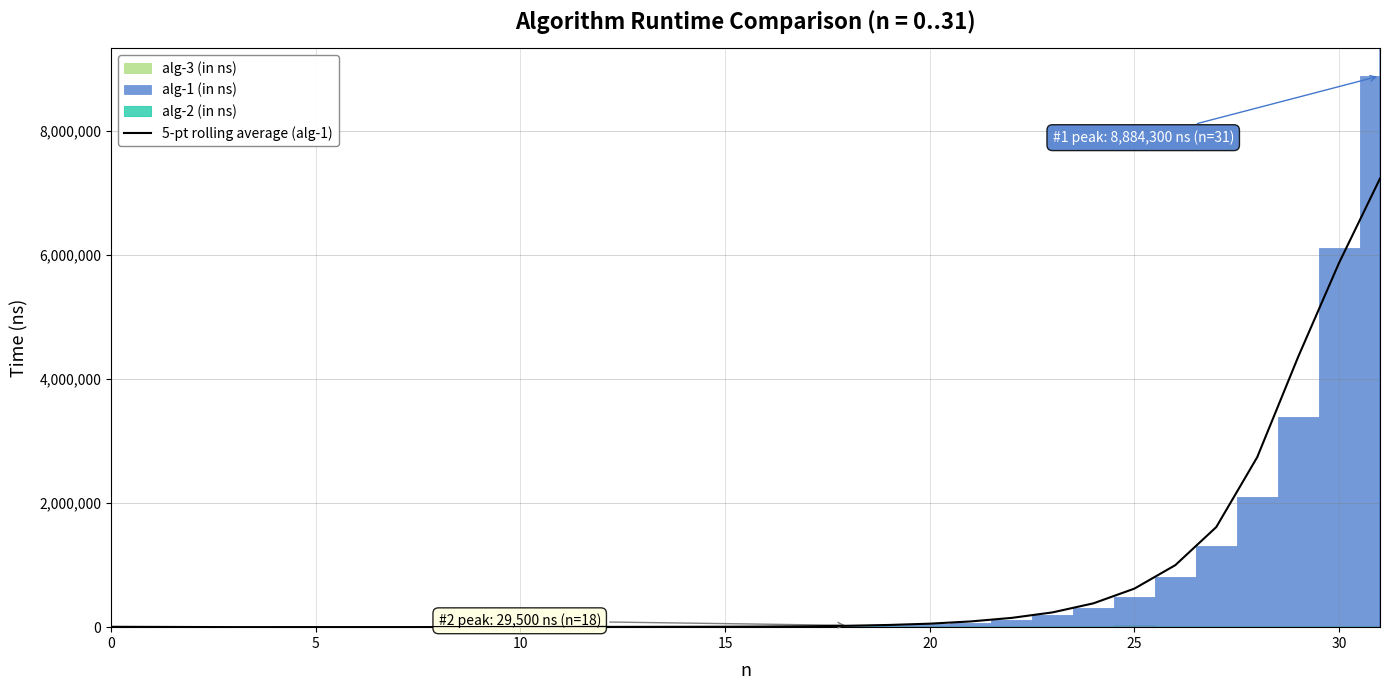

The value at 20 is 99956. True or false?

False